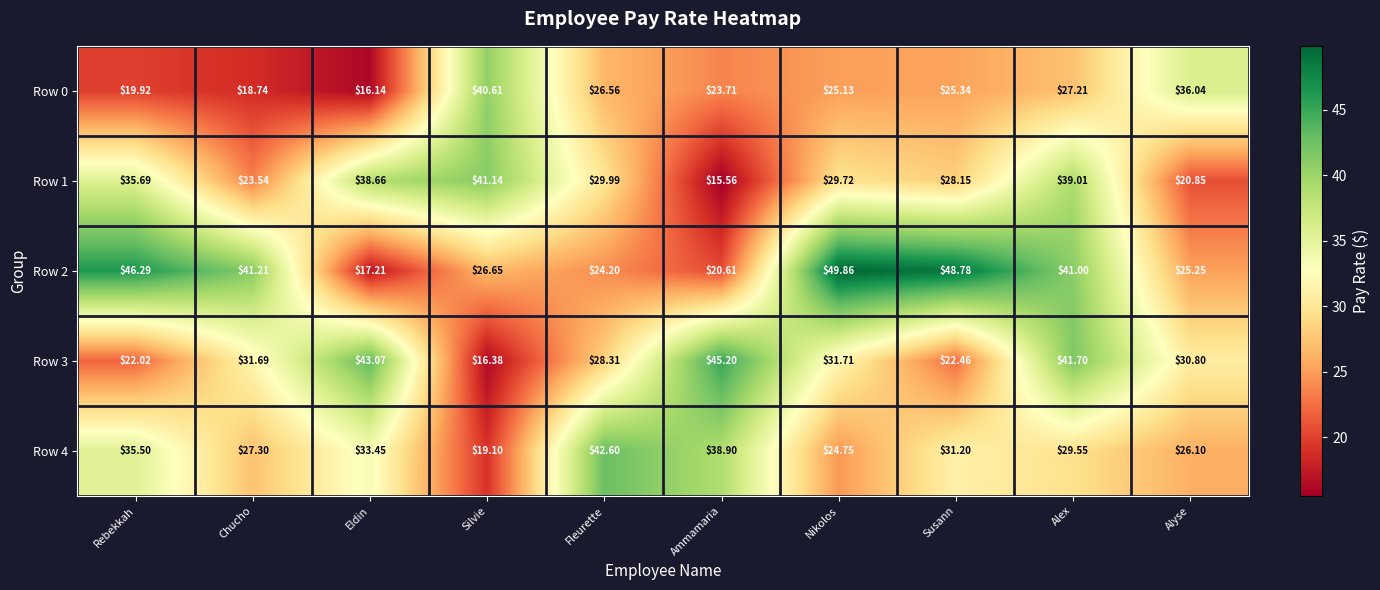

How many data points in Row 0 are less than 25?

4